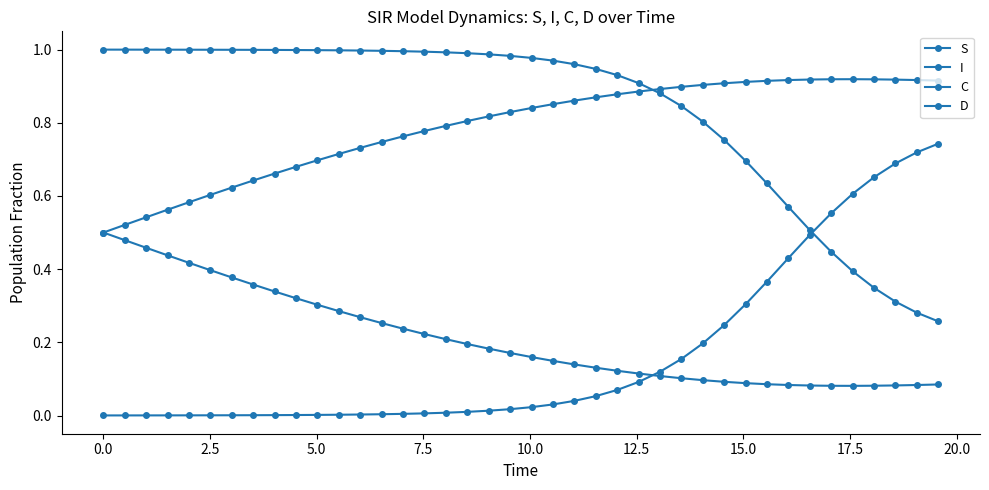

How many series are shown in this chart?

4